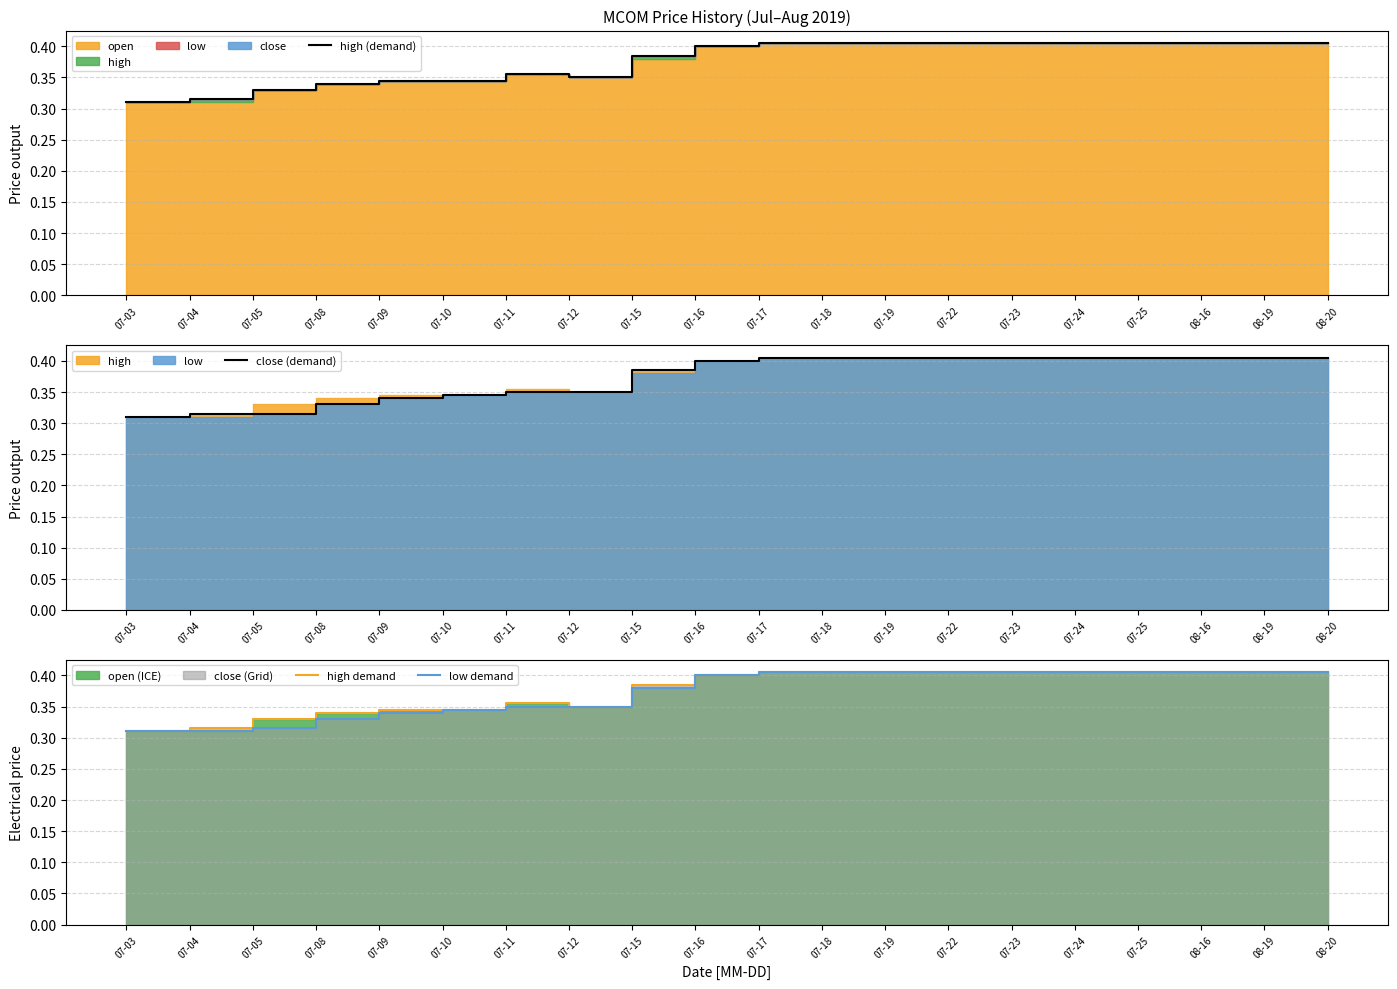

Which series has the widest spread of values?

high (demand)